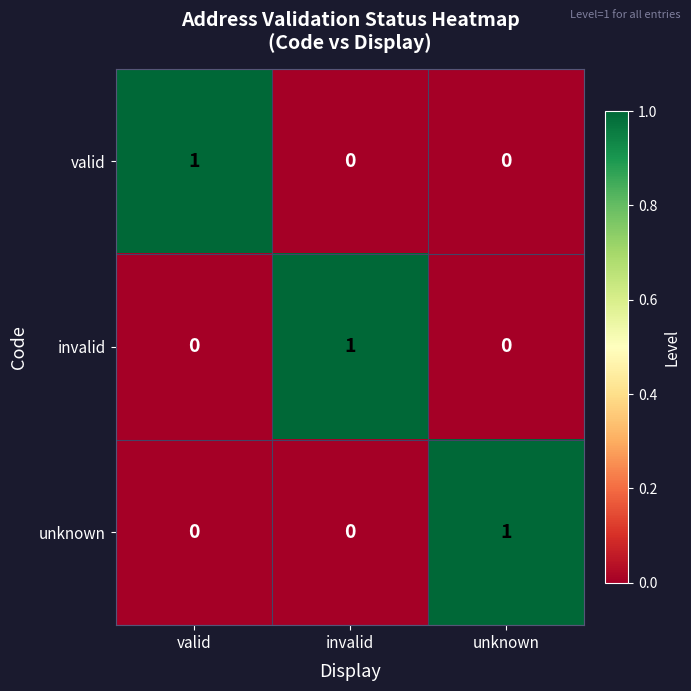

The unknown series shows 1 at invalid. True or false?

False